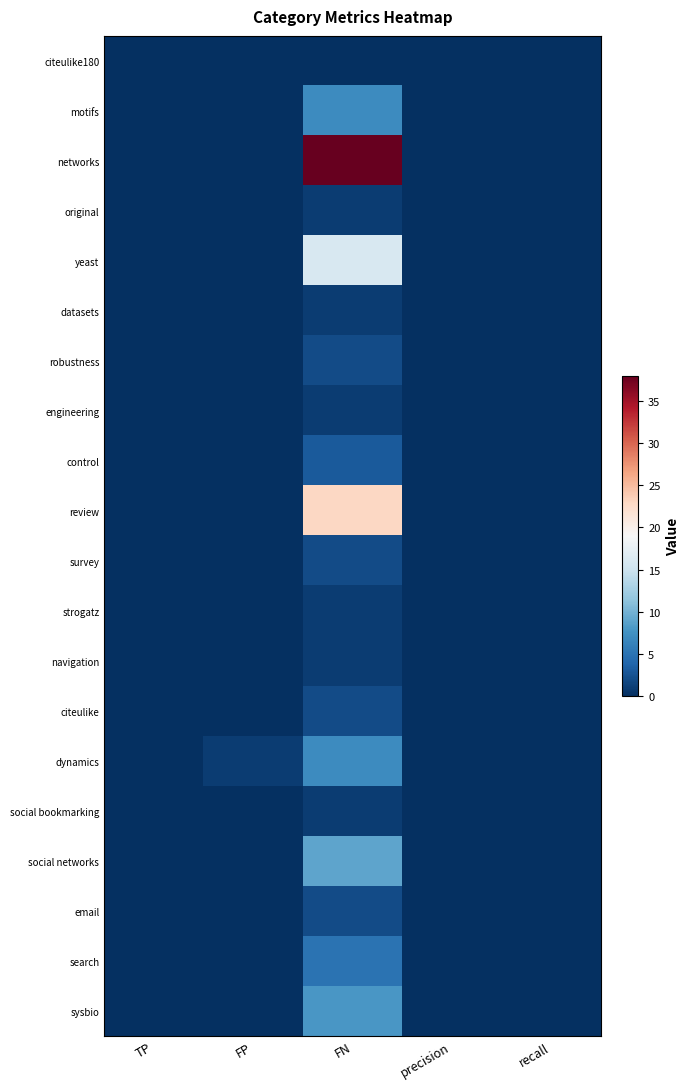

At precision, list the series in order from largest to smallest.

citeulike180, motifs, networks, original, yeast, datasets, robustness, engineering, control, review, survey, strogatz, navigation, citeulike, dynamics, social bookmarking, social networks, email, search, sysbio